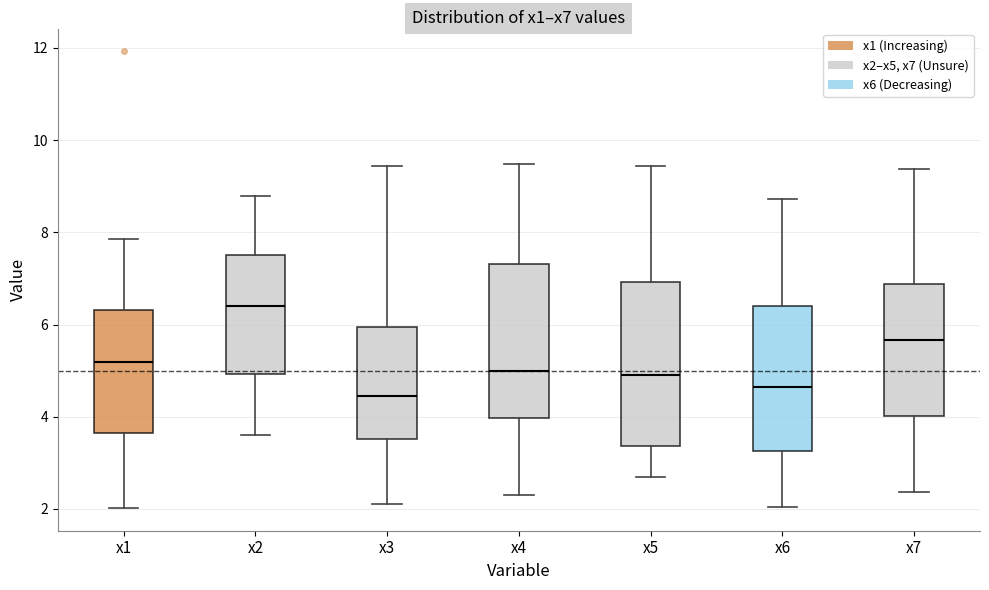

Where is the lower edge of the box for x3 on the y-axis? The values are not printed on the chart, so give them approximately, as read against the axis.

3.6